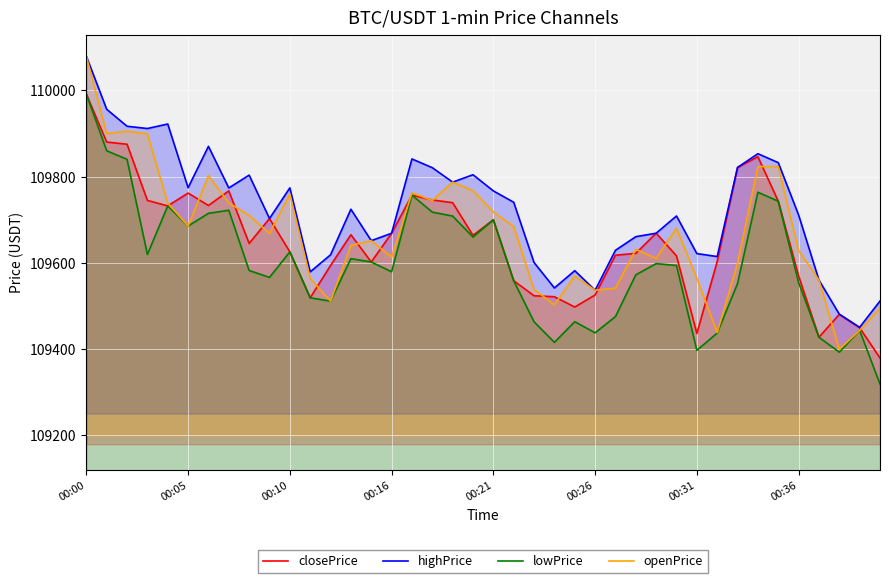

True or false: openPrice has a value of 109564.5 at 00:31.

True